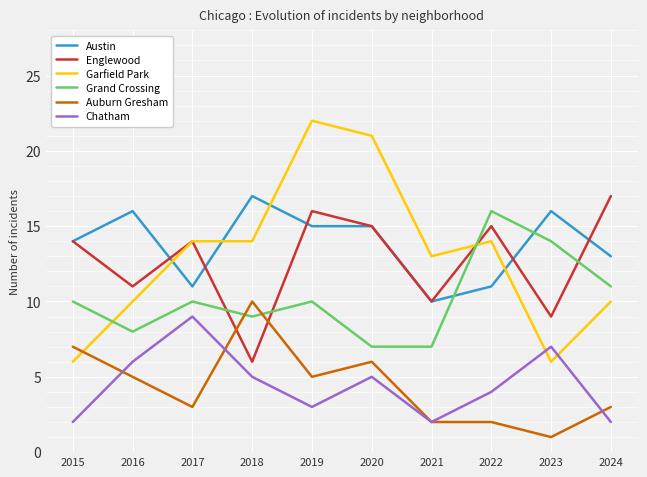

Is the value of Austin at 2017 greater than the value of Auburn Gresham at 2016?

Yes